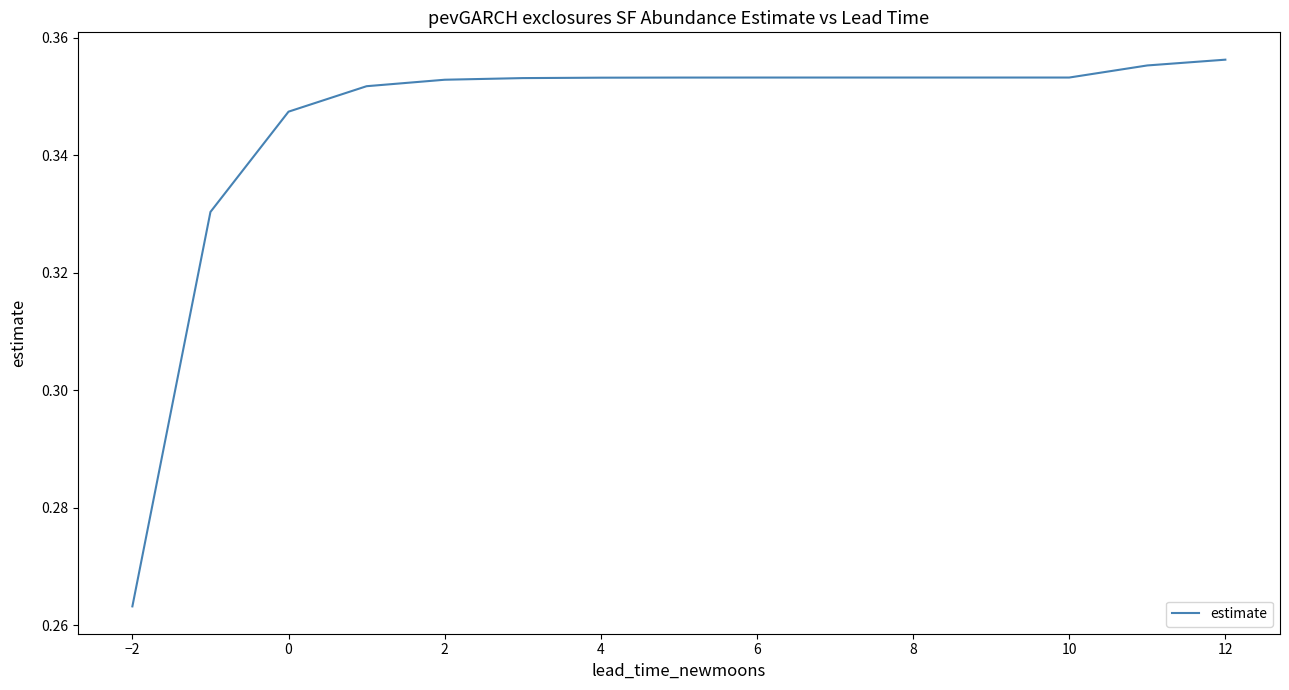

Is this an area chart (filled region under the line)?

No